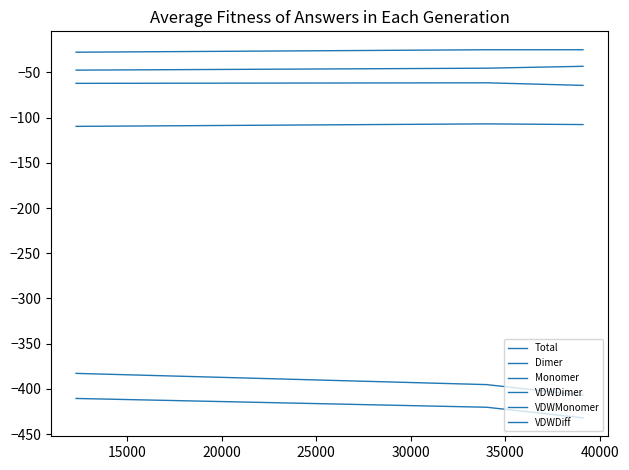

What is the value of the Total point at the 3rd from the left?

-25.0